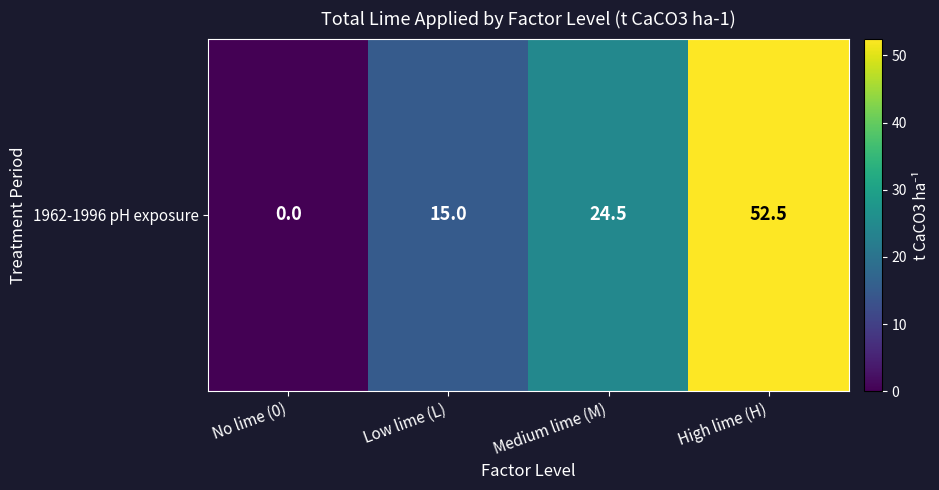

What is the maximum value shown in the chart?

52.5